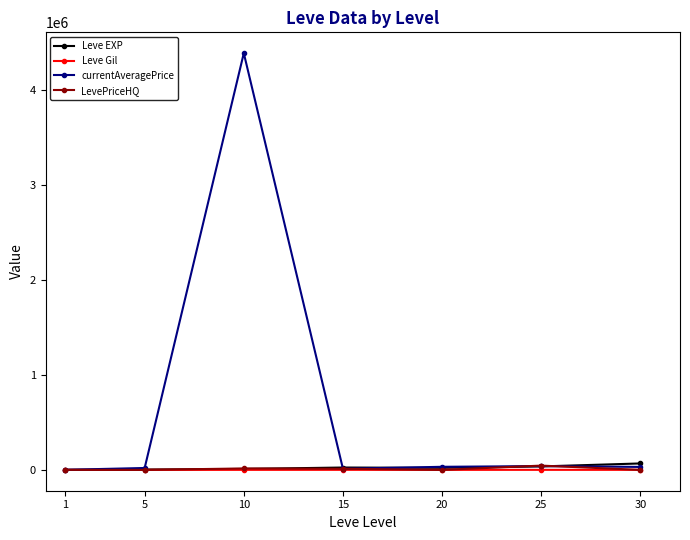

Is it true that LevePriceHQ equals 0 at 20?

True